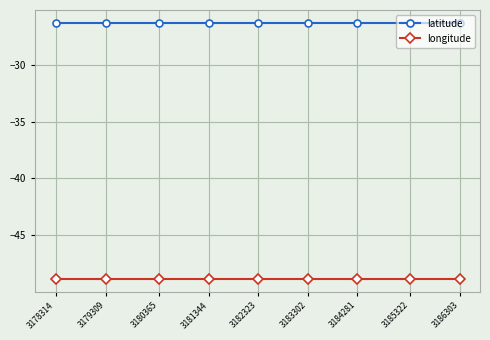

True or false: latitude has a value of -26.3 at 3179309.

True